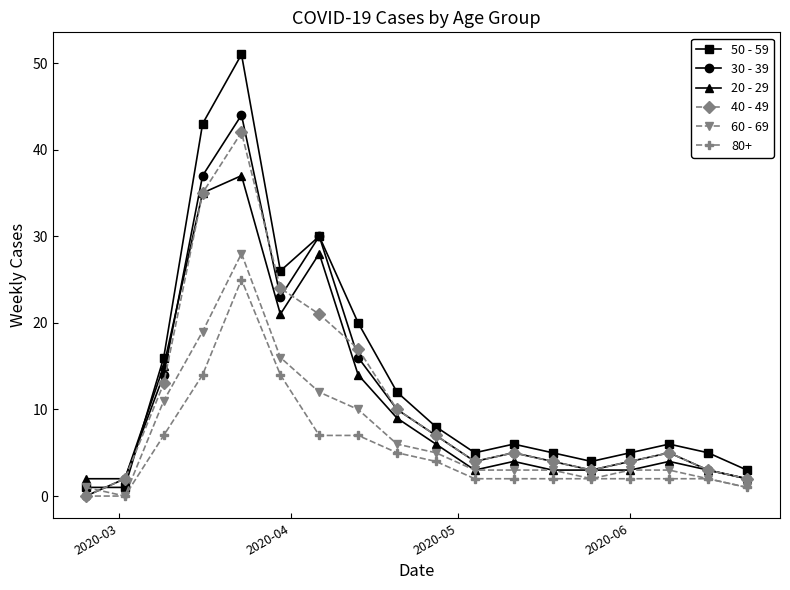

True or false: 40 - 49 has more than 1 points higher than both neighbors.

True